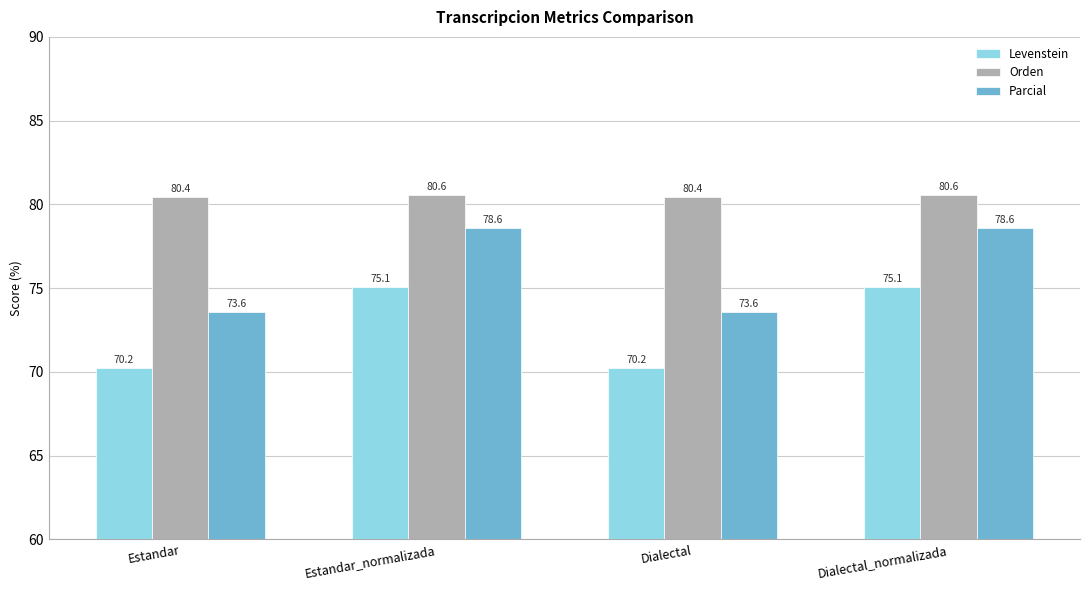

What is the highest value of the Levenstein series?

75.1